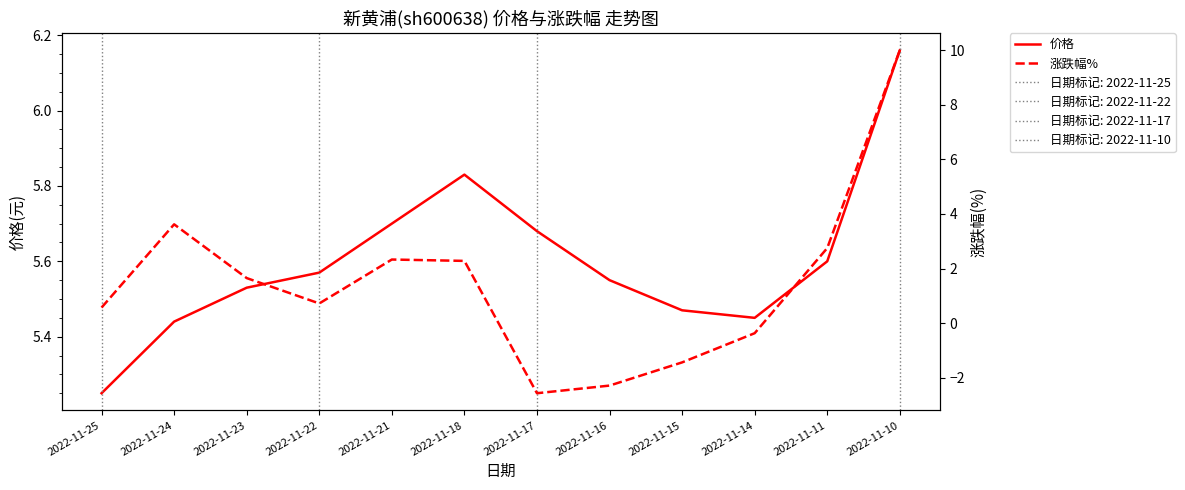

What is the difference between the maximum and minimum values in the 价格 series?

0.9